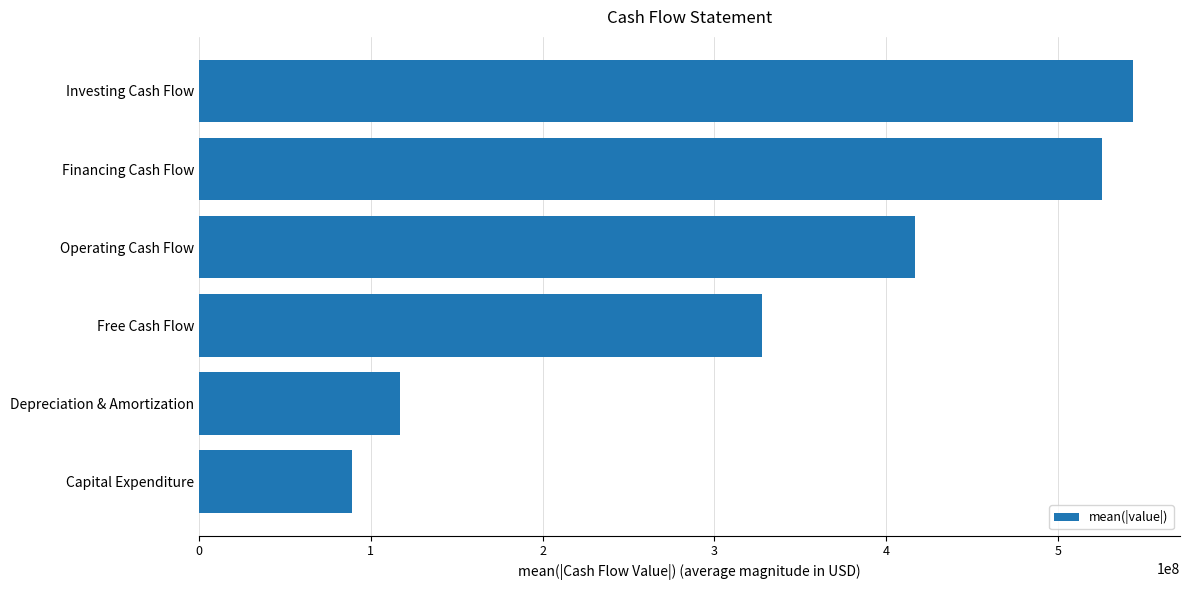

Reading bottom to top, transcribe all the data shown in this chart.

89050600	117085200	327842400	416893000	525727000	543866400